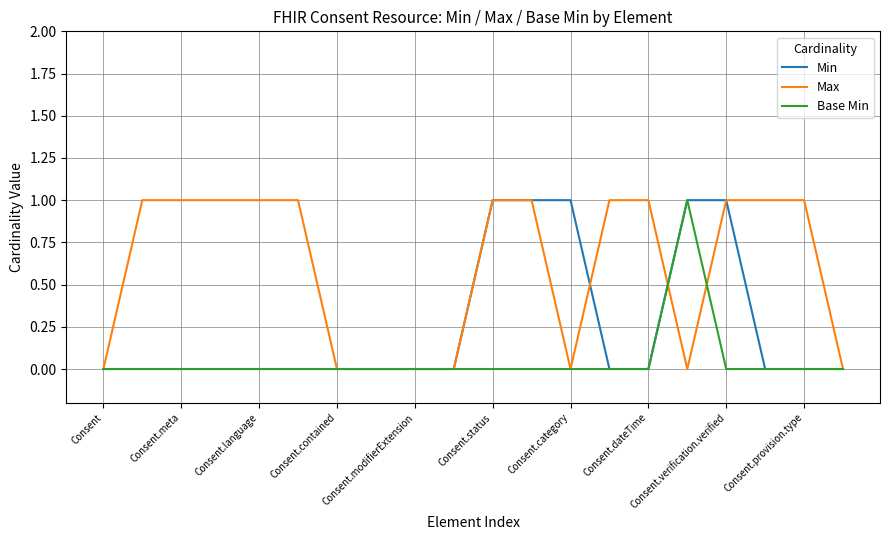

Rank the series by their average value, from highest to lowest.

Max, Min, Base Min